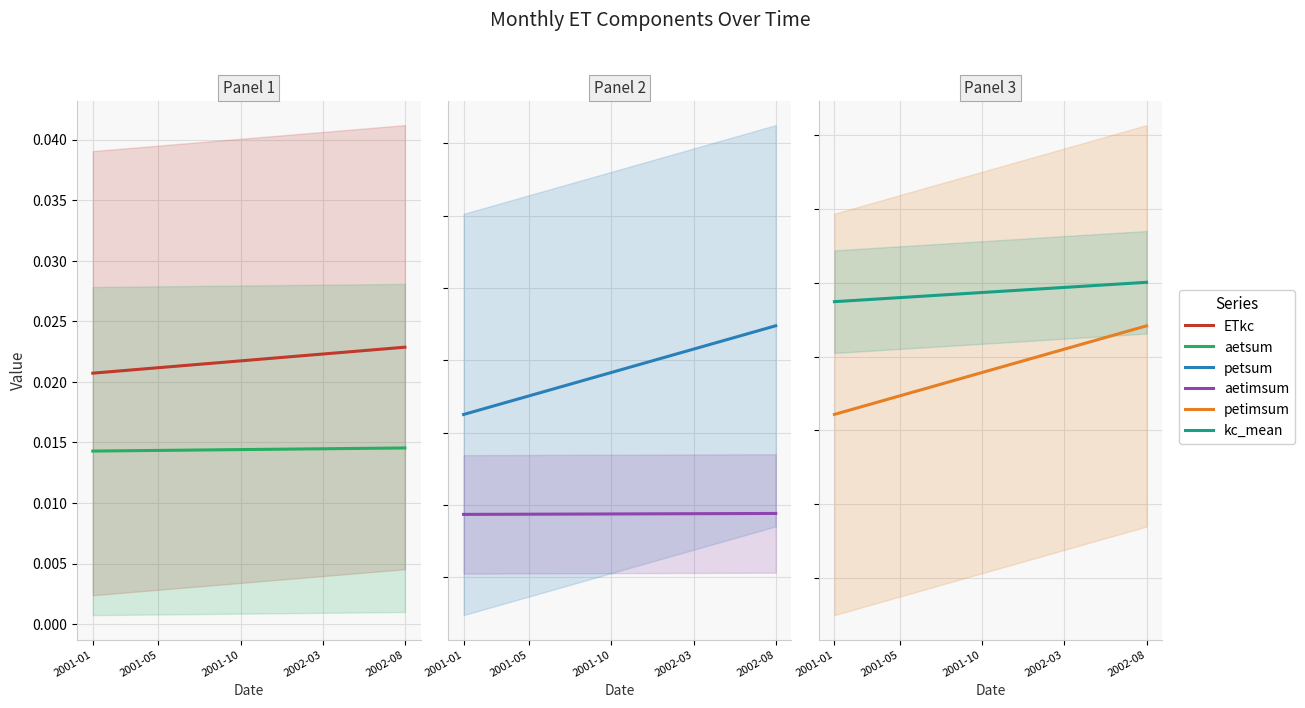

At which category does the chart reach its peak across all series?

2002-08